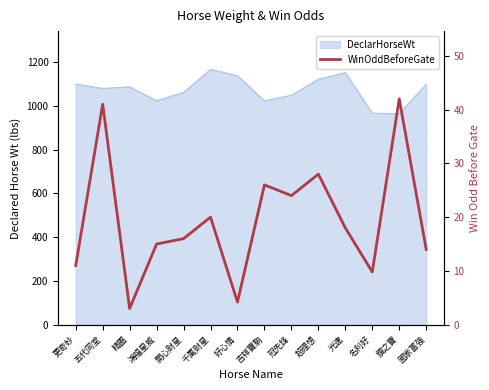

What is the label of the 2nd point from the right?

鑽之寶